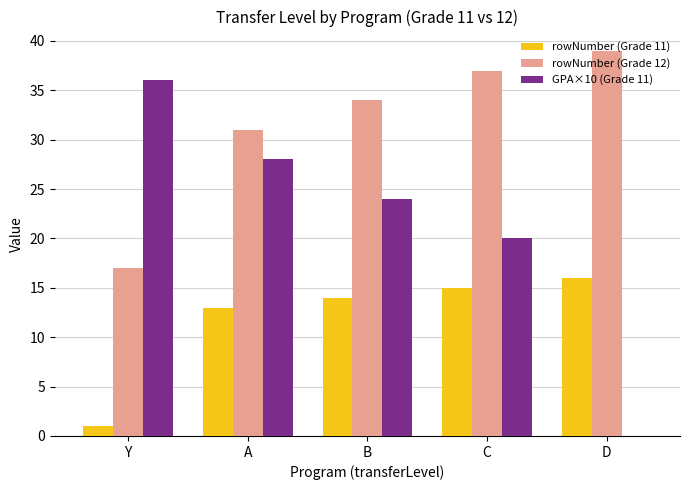

At which label does rowNumber (Grade 11) reach its peak?

D